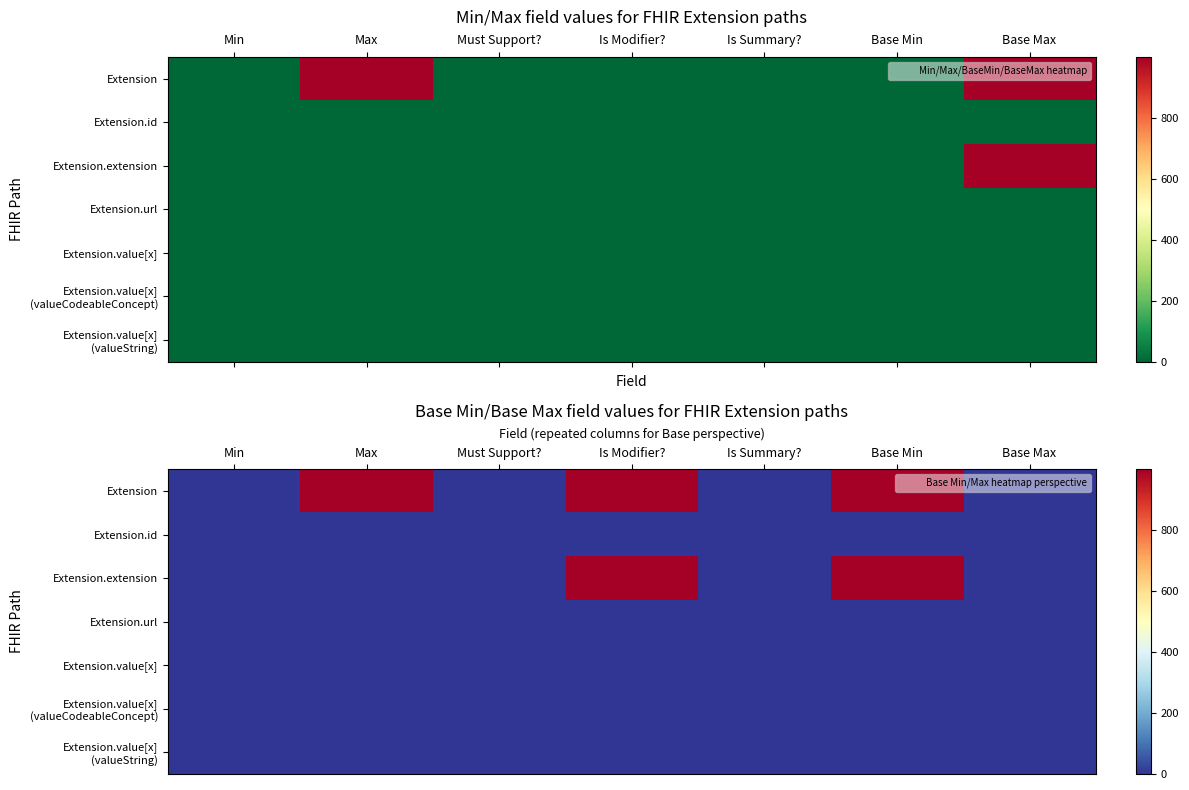

Count the number of data series in this chart.

7